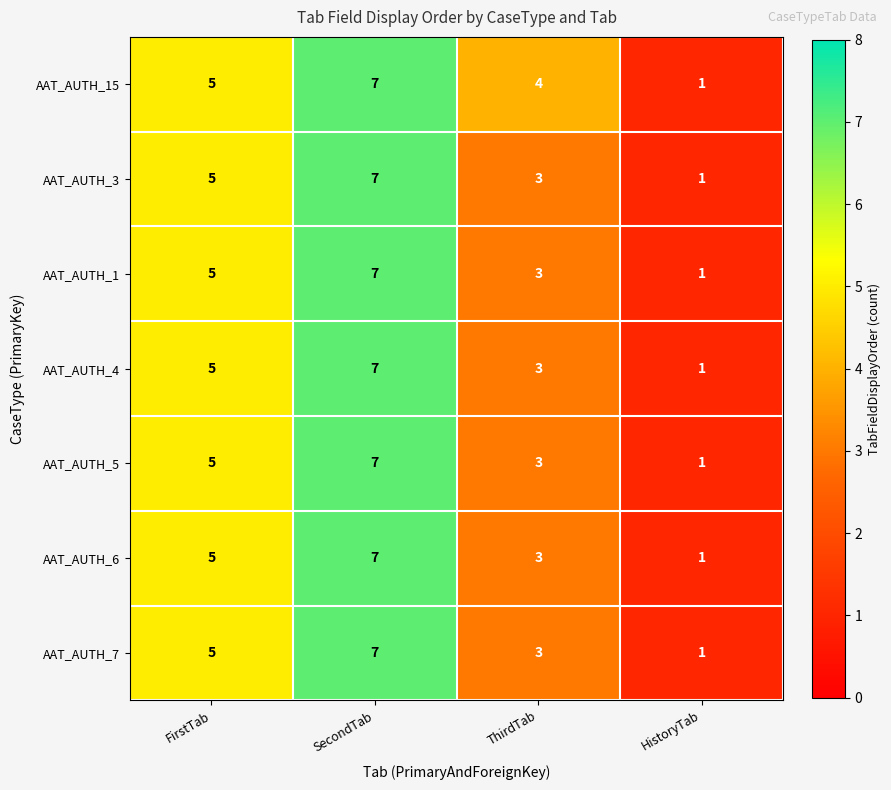

What value does the AAT_AUTH_7 series have at ThirdTab?

3